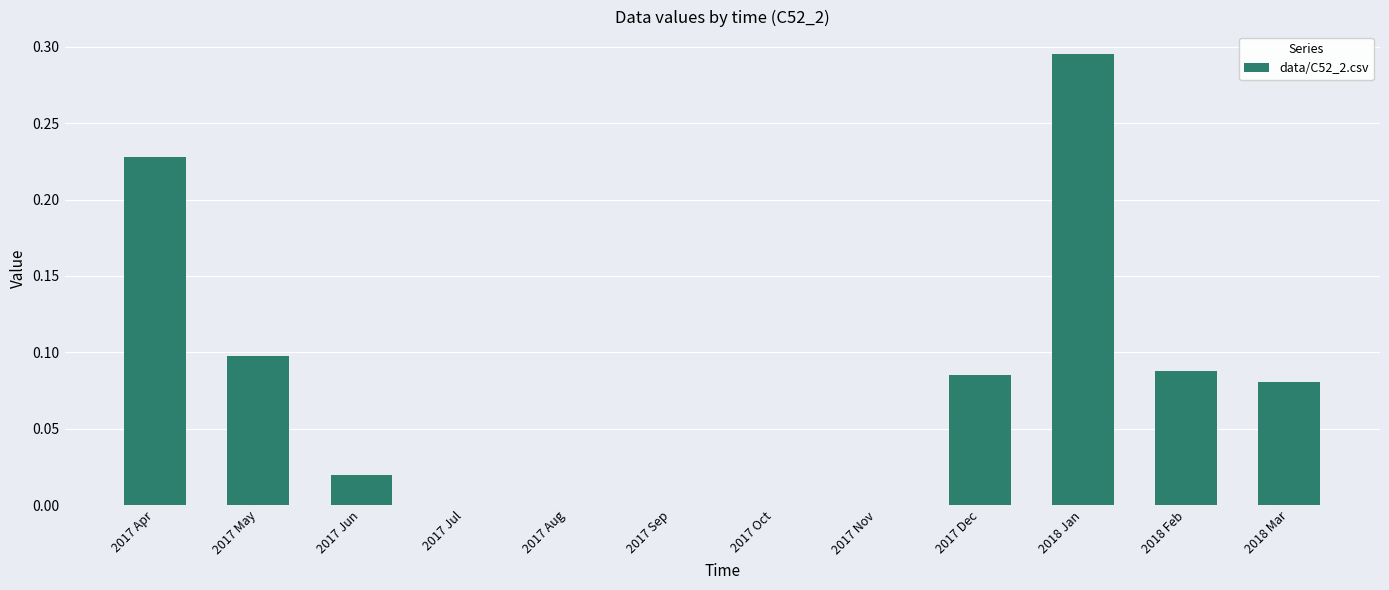

How many categories are shown in the chart?

12